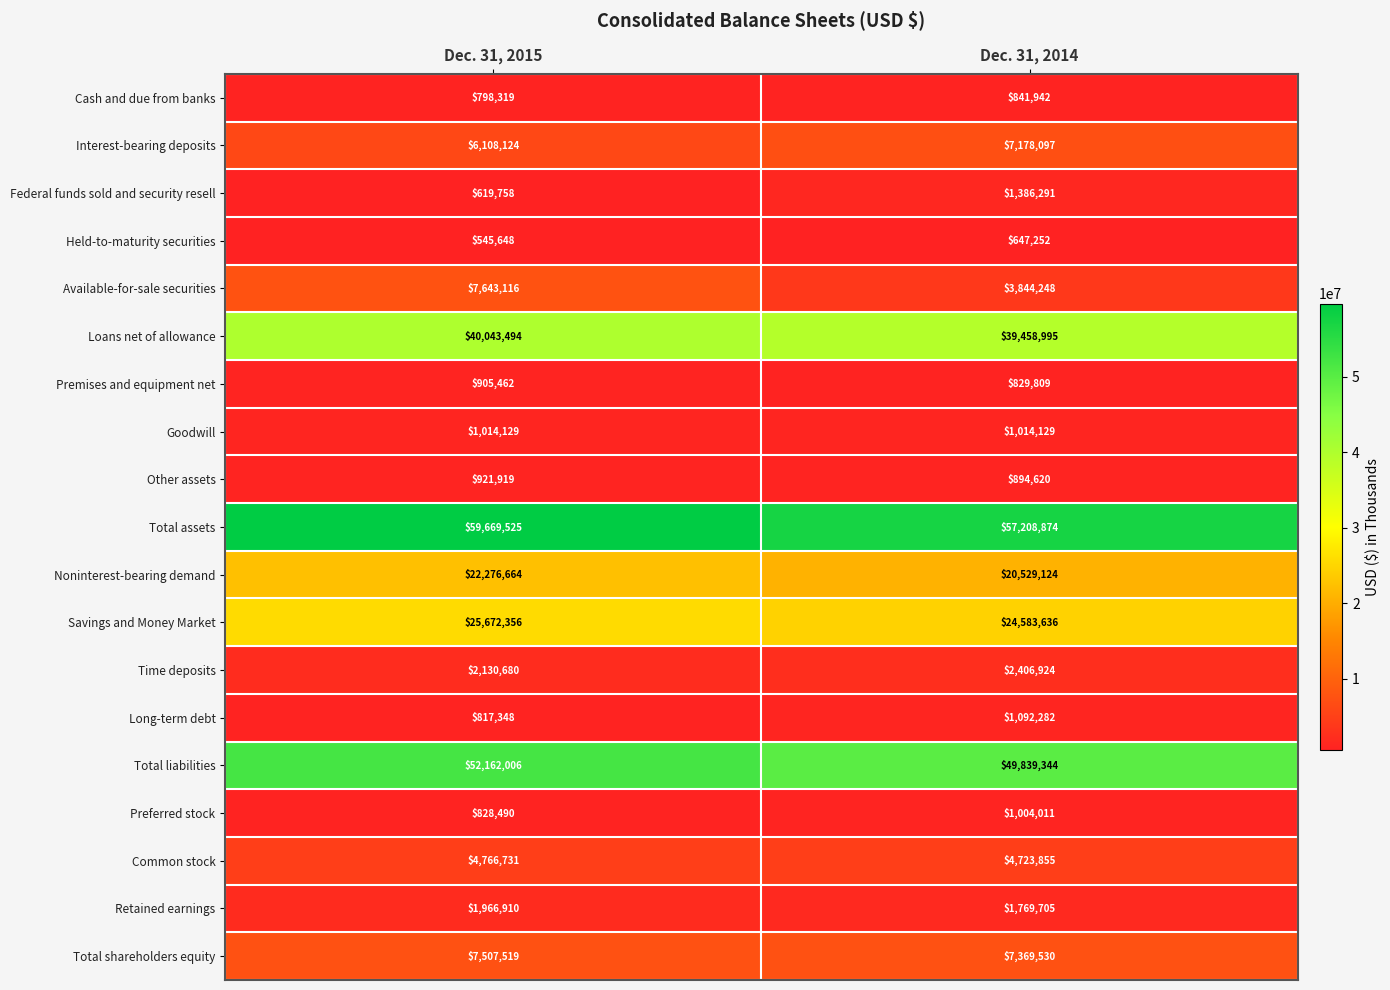

At which category is the sum across all series the highest?

Dec. 31, 2015